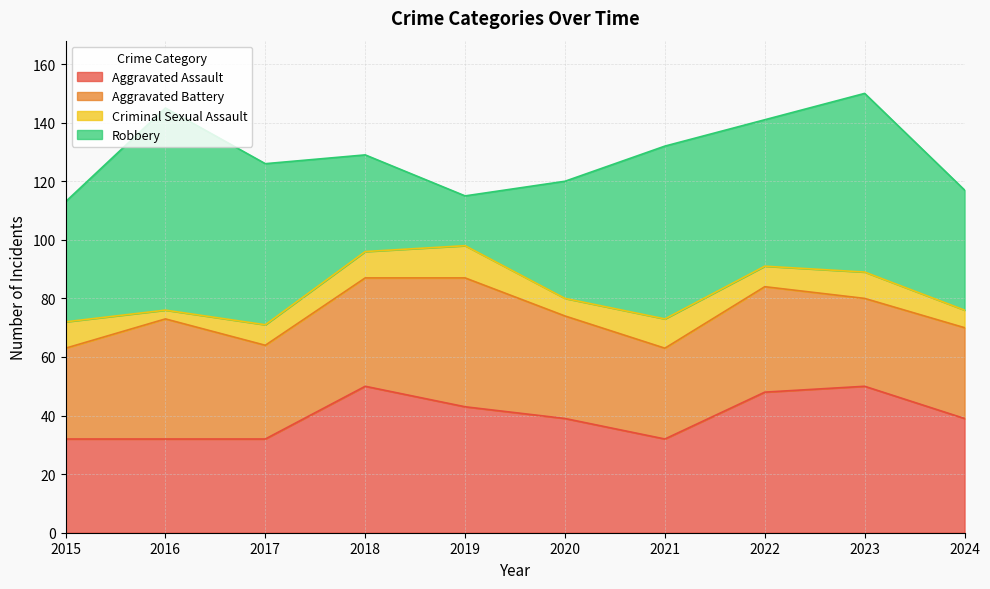

How many interior local peaks does the Criminal Sexual Assault series have?

3